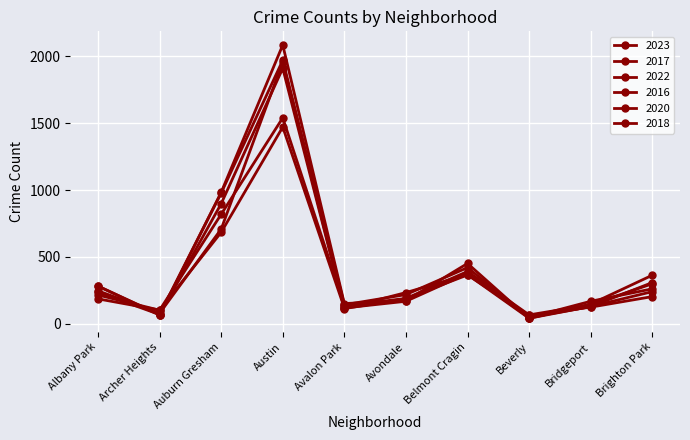

Reading left to right, list all the values displayed in this chart.

2023: Albany Park=186	Archer Heights=102	Auburn Gresham=684	Austin=1472	Avalon Park=118	Avondale=168	Belmont Cragin=376	Beverly=46	Bridgeport=168	Brighton Park=261
2017: Albany Park=235	Archer Heights=69	Auburn Gresham=978	Austin=1972	Avalon Park=142	Avondale=218	Belmont Cragin=420	Beverly=46	Bridgeport=128	Brighton Park=308
2022: Albany Park=215	Archer Heights=101	Auburn Gresham=819	Austin=1541	Avalon Park=135	Avondale=189	Belmont Cragin=391	Beverly=66	Bridgeport=142	Brighton Park=299
2016: Albany Park=282	Archer Heights=65	Auburn Gresham=983	Austin=2086	Avalon Park=151	Avondale=172	Belmont Cragin=451	Beverly=40	Bridgeport=147	Brighton Park=363
2020: Albany Park=246	Archer Heights=78	Auburn Gresham=708	Austin=1959	Avalon Park=113	Avondale=188	Belmont Cragin=365	Beverly=62	Bridgeport=124	Brighton Park=203
2018: Albany Park=281	Archer Heights=69	Auburn Gresham=898	Austin=1912	Avalon Park=115	Avondale=233	Belmont Cragin=368	Beverly=41	Bridgeport=129	Brighton Park=240